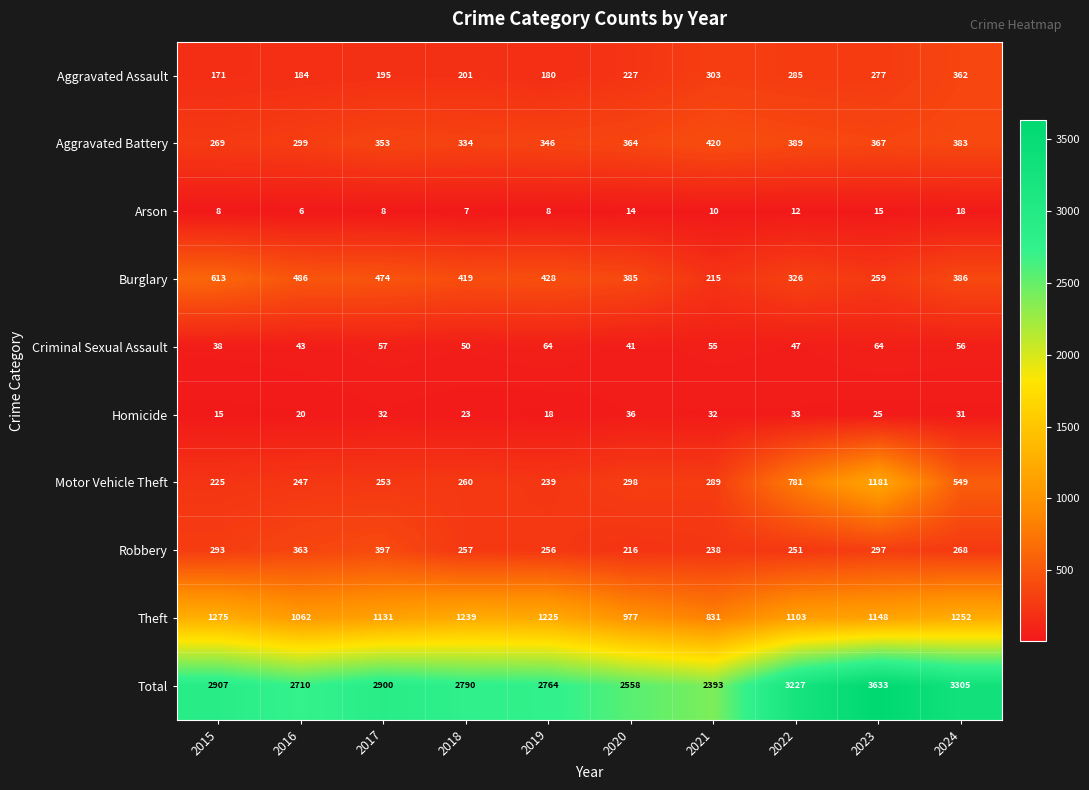

What is the difference between the maximum and second lowest values in the Homicide series?

18